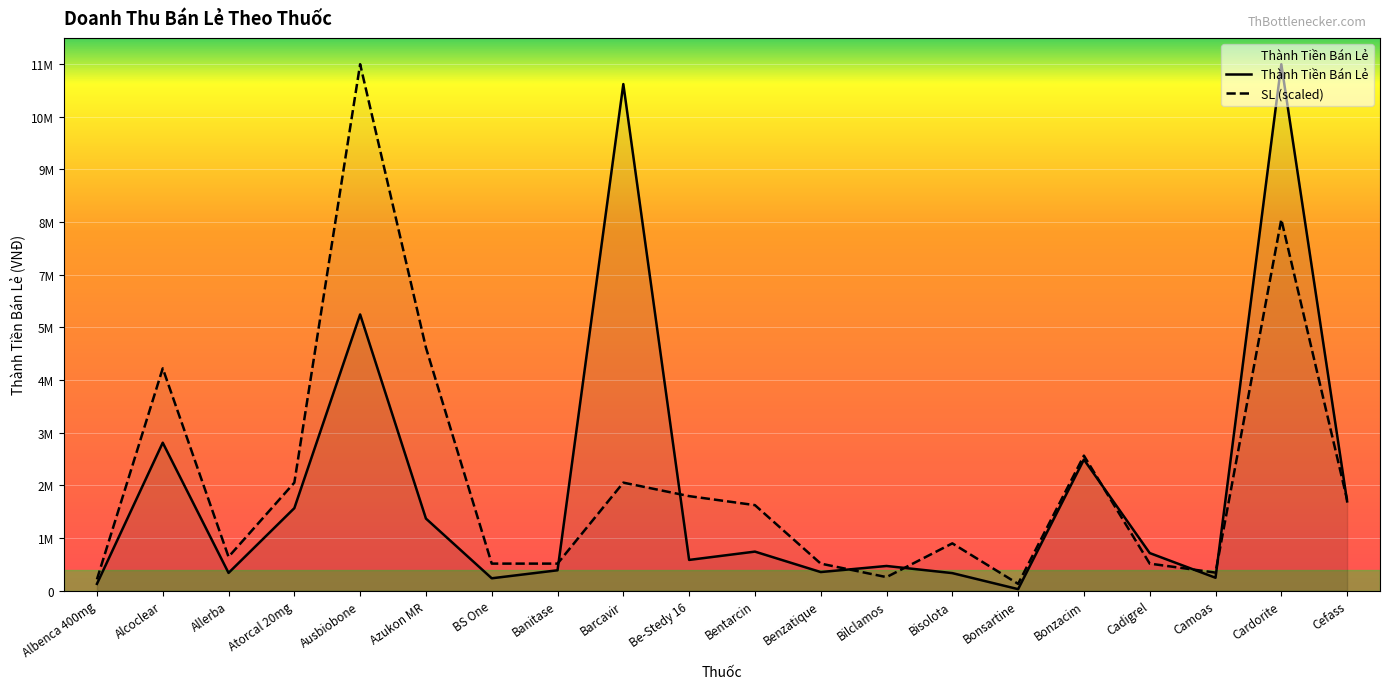

Rank the series by their maximum value, from lowest to highest.

Thành Tiền Bán Lẻ, SL